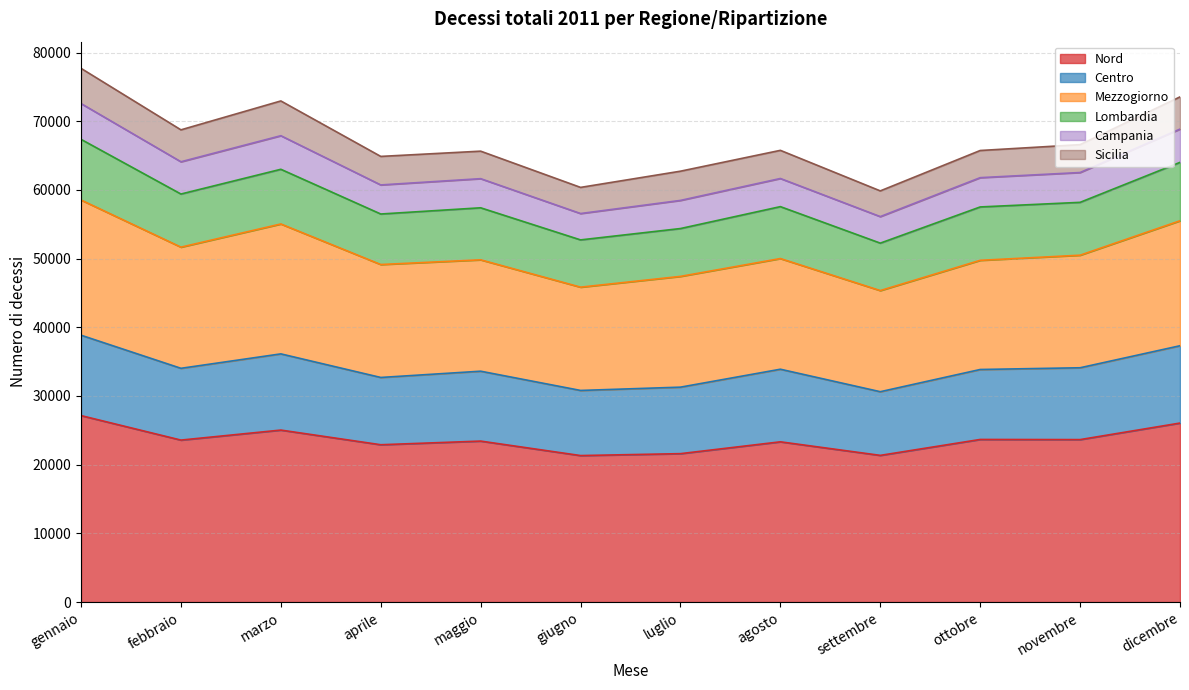

What is the total value across all series at giugno?

60369